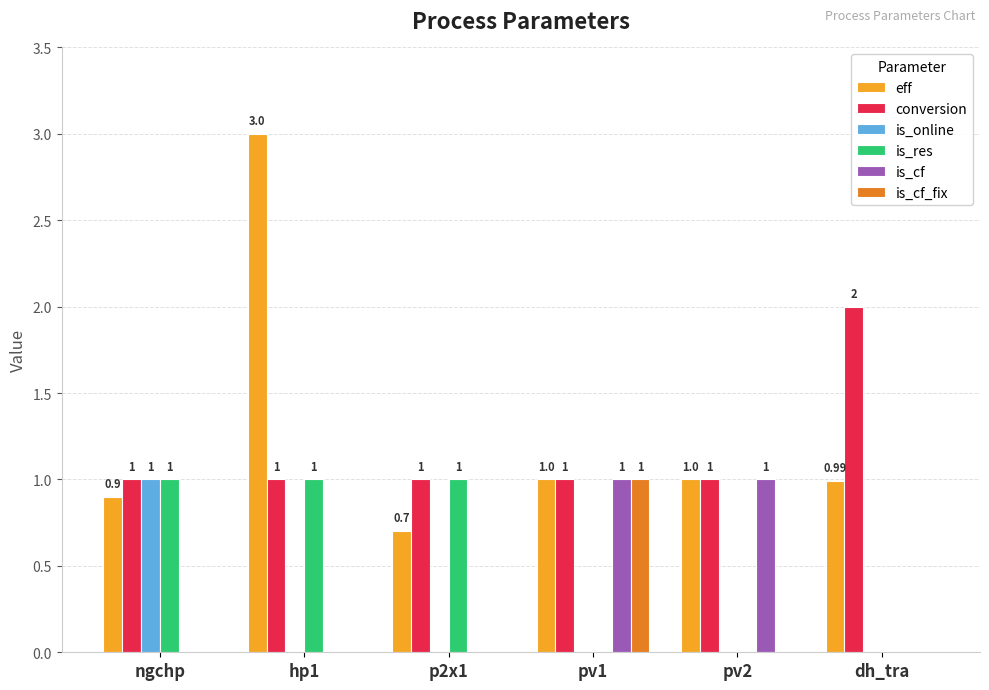

Which series has the widest spread of values?

eff